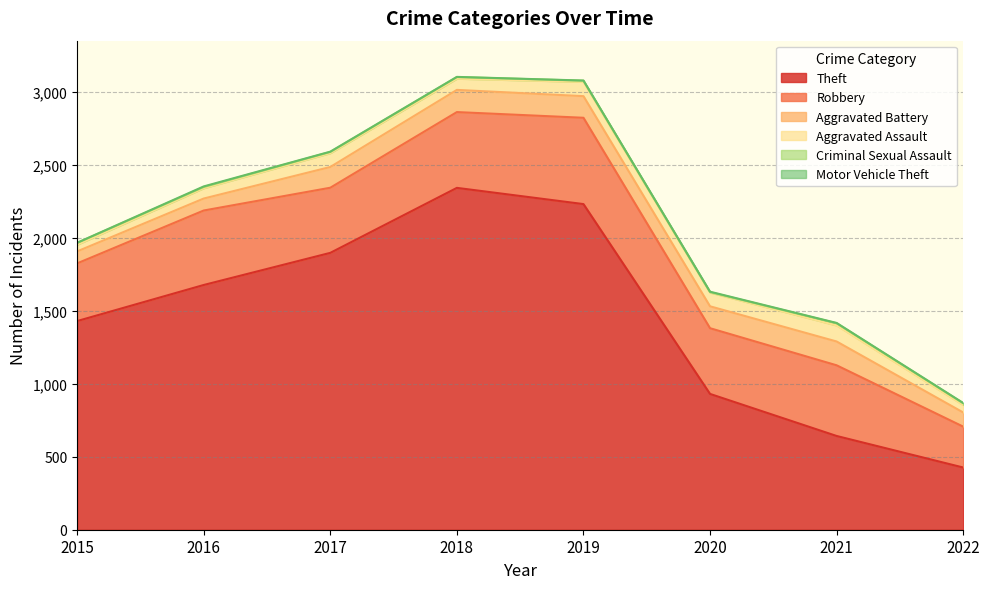

Where is the first local minimum for Robbery?

2017